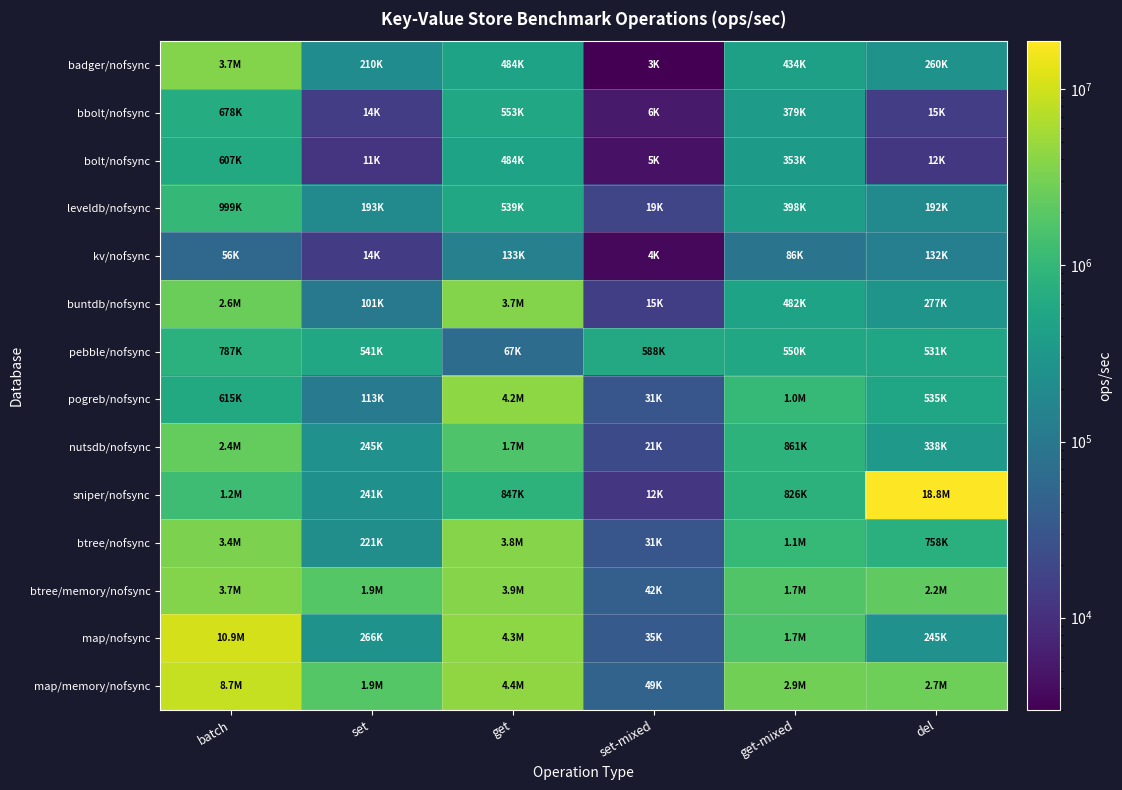

Reading left to right, transcribe all the data shown in this chart.

badger/nofsync: batch=3695000	set=209884	get=483779	set-mixed=2984	get-mixed=434473	del=259813
bbolt/nofsync: batch=678000	set=14369	get=553010	set-mixed=5689	get-mixed=378580	del=14691
bolt/nofsync: batch=607000	set=11106	get=484349	set-mixed=4588	get-mixed=353376	del=12199
leveldb/nofsync: batch=999000	set=192508	get=539457	set-mixed=18628	get-mixed=398408	del=191771
kv/nofsync: batch=56000	set=14364	get=133349	set-mixed=3582	get-mixed=86000	del=132375
buntdb/nofsync: batch=2650000	set=101070	get=3714281	set-mixed=15330	get-mixed=482013	del=277303
pebble/nofsync: batch=787000	set=540974	get=66833	set-mixed=587749	get-mixed=550271	del=530635
pogreb/nofsync: batch=615000	set=112610	get=4202549	set-mixed=31221	get-mixed=1046032	del=535176
nutsdb/nofsync: batch=2350000	set=245155	get=1684673	set-mixed=21241	get-mixed=861478	del=338401
sniper/nofsync: batch=1226000	set=240891	get=846809	set-mixed=11884	get-mixed=826402	del=18783018
btree/nofsync: batch=3369000	set=221340	get=3840859	set-mixed=30833	get-mixed=1050153	del=757608
btree/memory/nofsync: batch=3677000	set=1899757	get=3859914	set-mixed=41661	get-mixed=1731116	del=2190872
map/nofsync: batch=10871000	set=265917	get=4291281	set-mixed=35424	get-mixed=1659907	del=244994
map/memory/nofsync: batch=8662000	set=1884502	get=4405007	set-mixed=48813	get-mixed=2897661	del=2701756